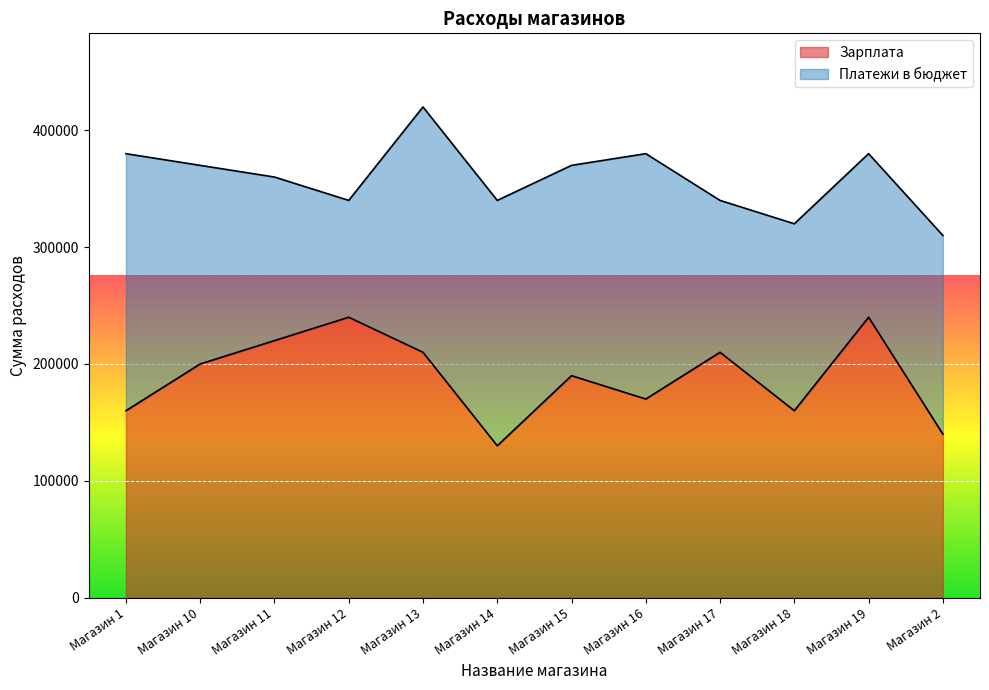

What is the maximum value shown in the chart?

240000